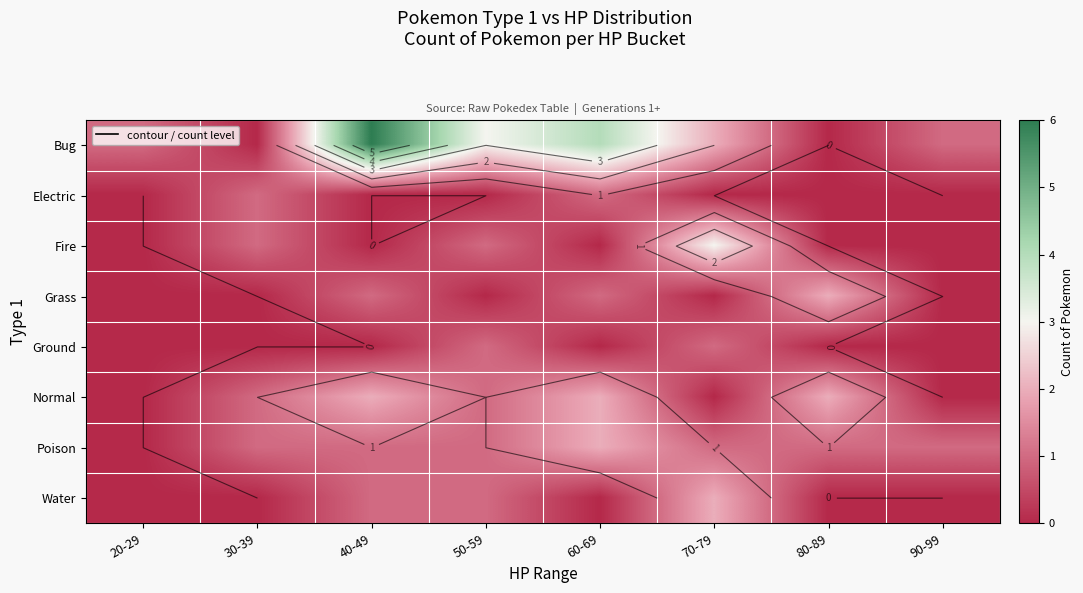

Read the Bug value at 60-69.

4